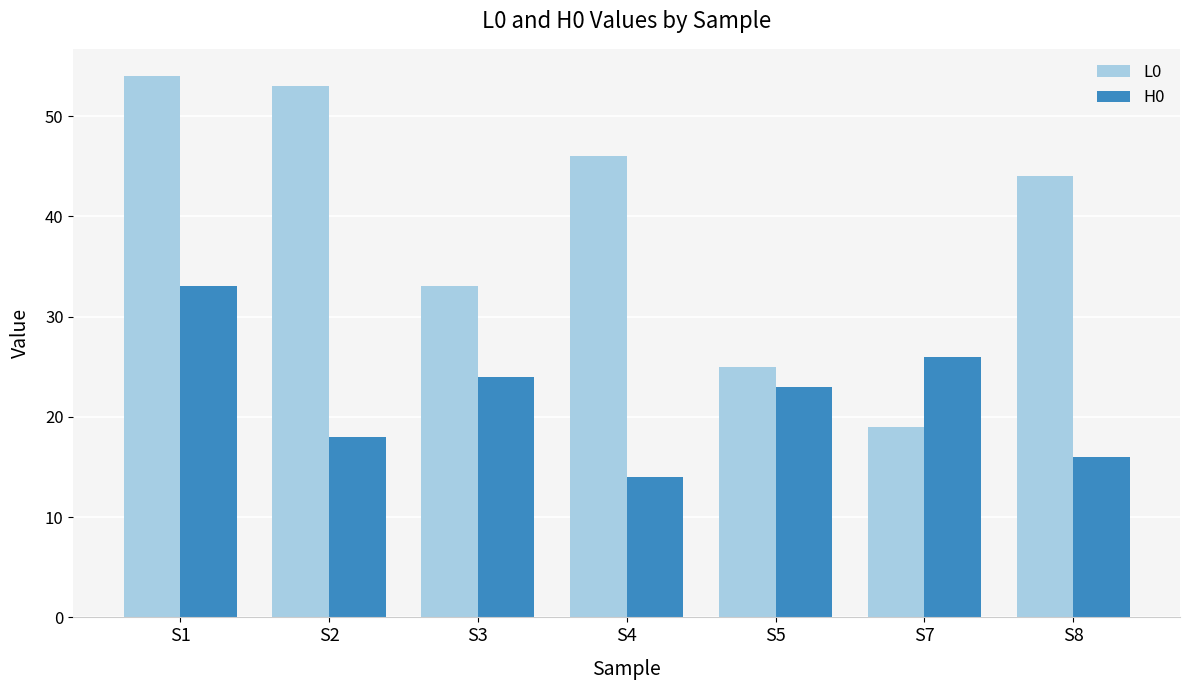

What is the spread (max minus min) of values at S3?

9